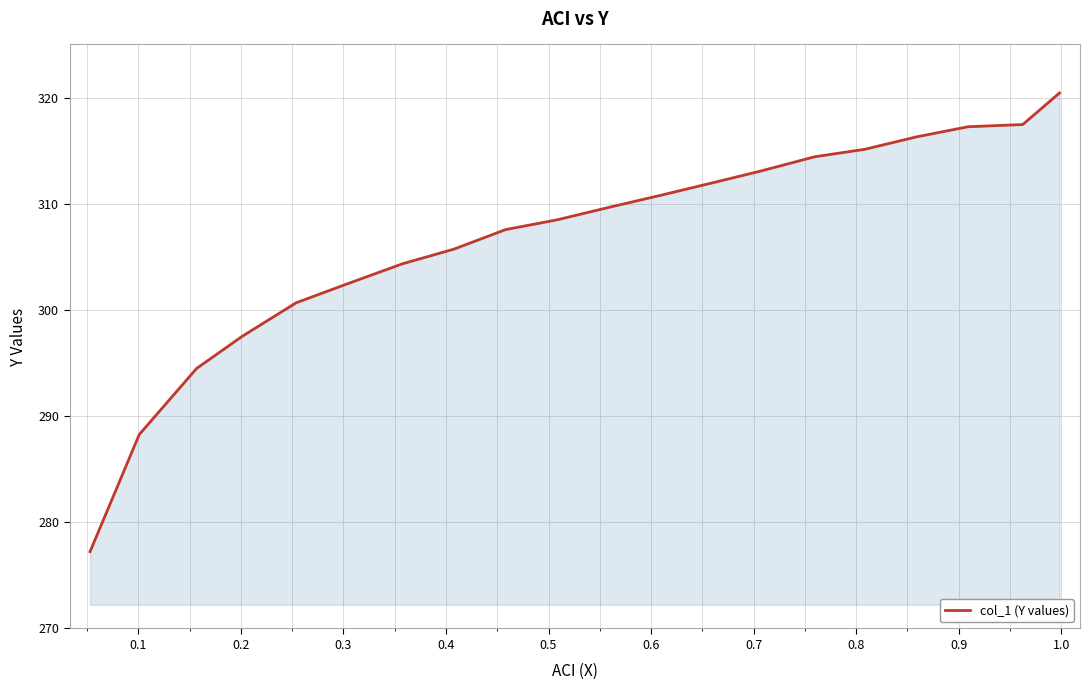

What is the difference between the maximum and minimum values?

43.2